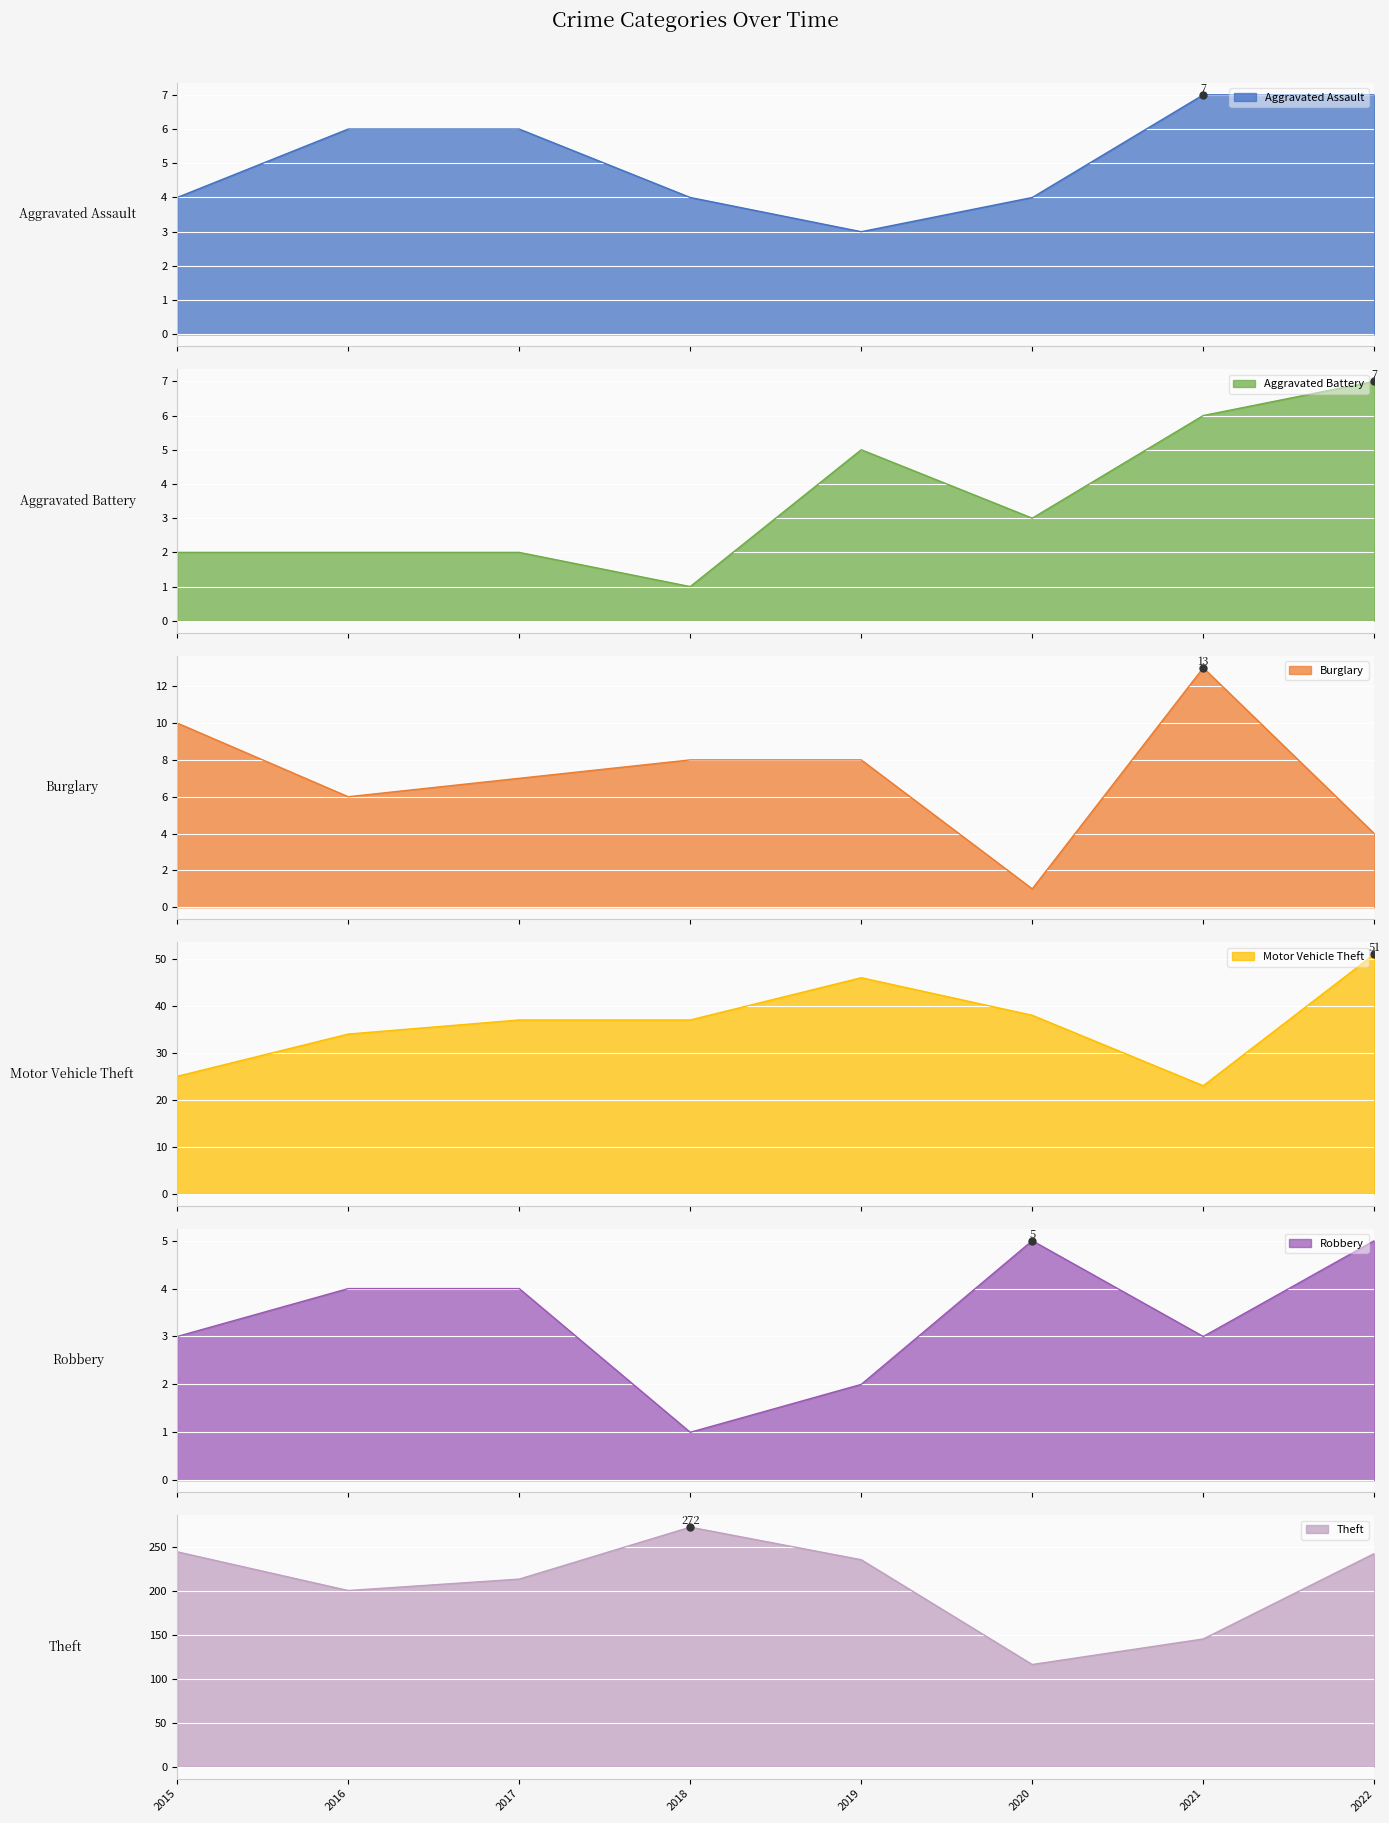

What is the sum of the Aggravated Assault values at 2018 and 2016?

10